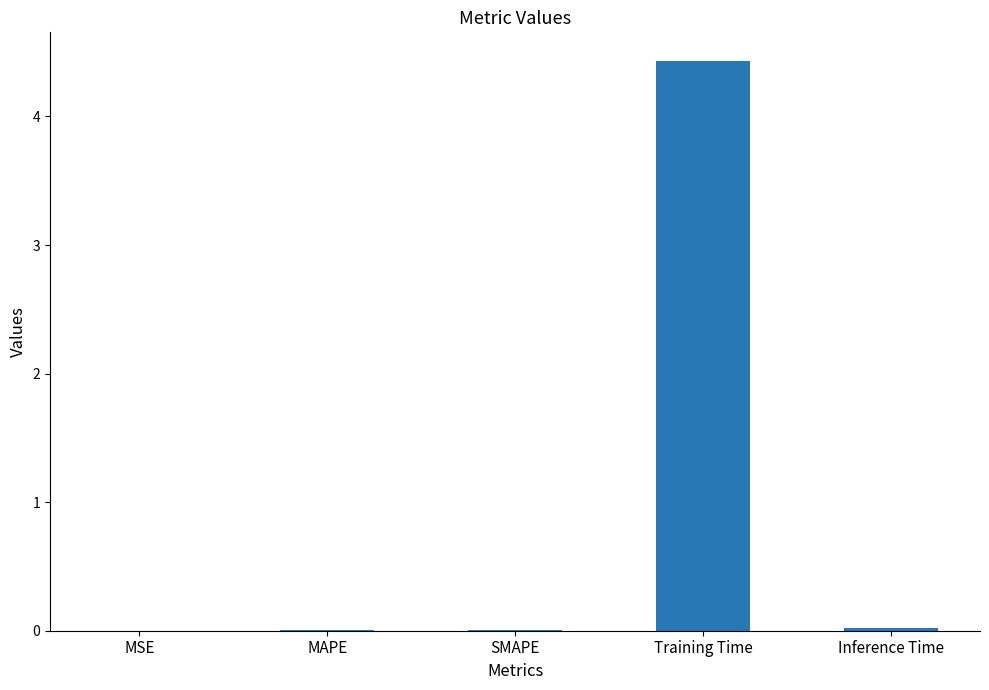

What is the sum of all values?

4.5